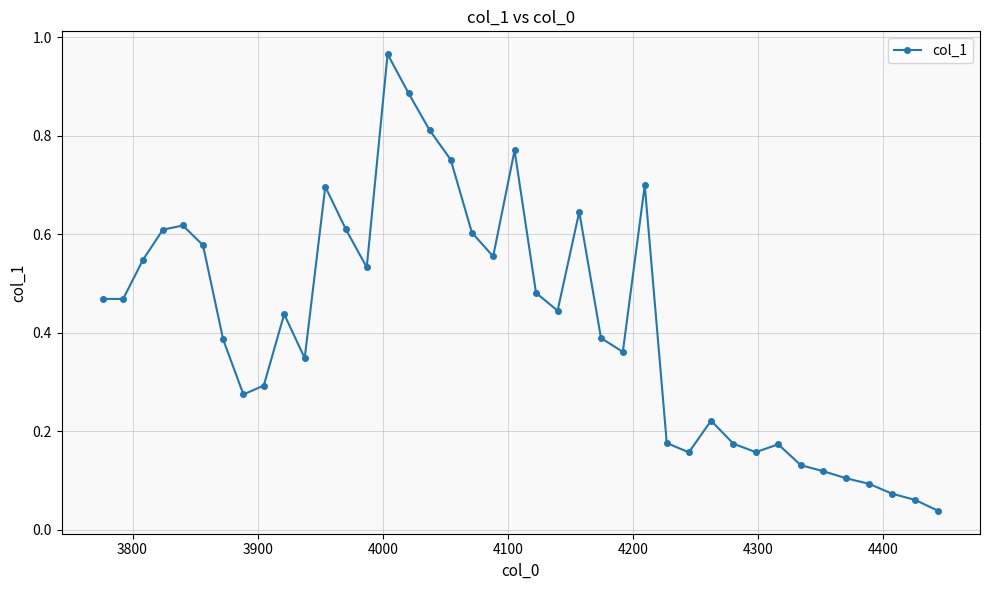

True or false: there are more than 0 points higher than both neighbors.

True